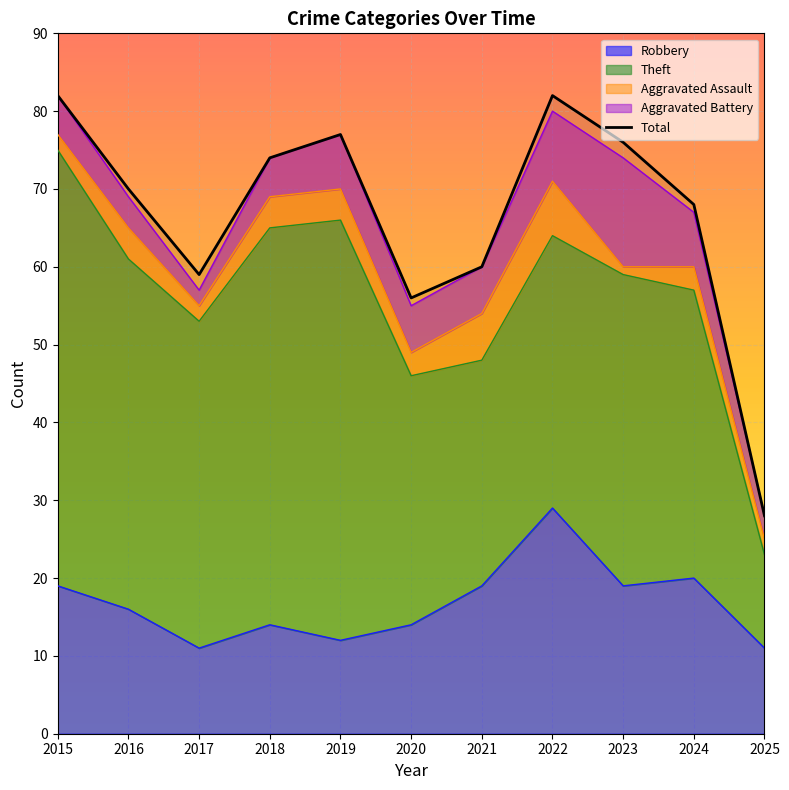

Approximately how many times larger is the value at 2016 compared to 2018?

0.9